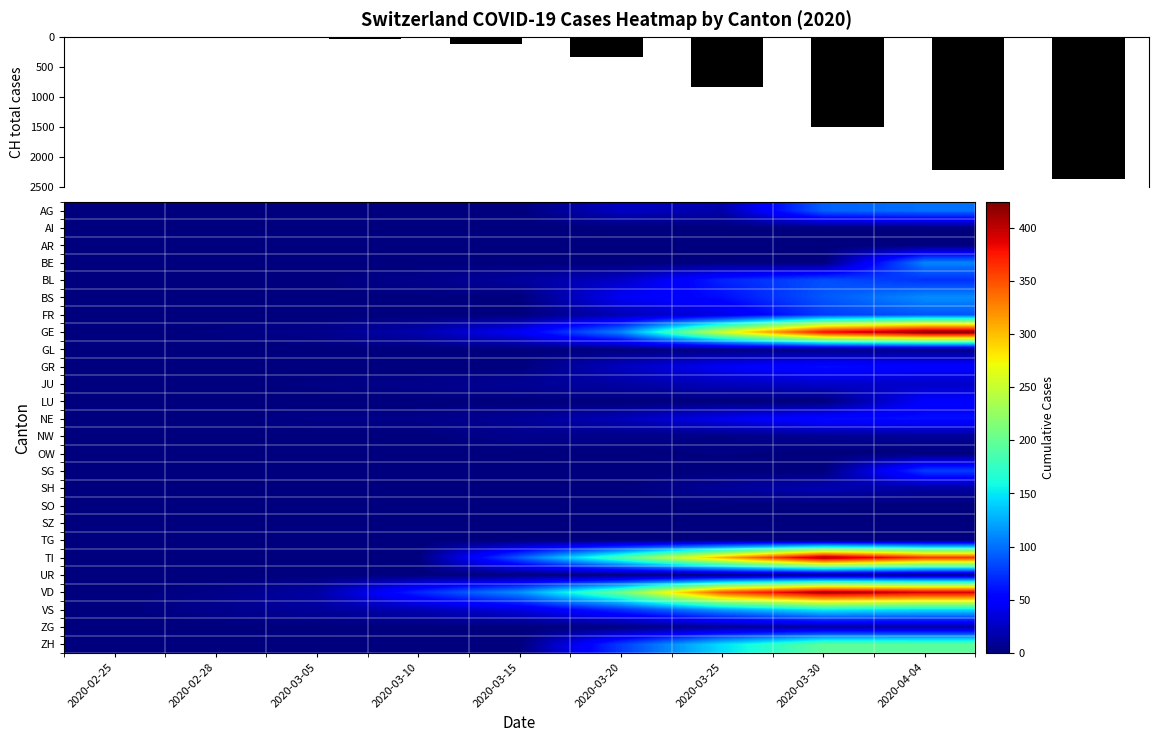

Between 2020-03-05 and 2020-04-04, which series saw the biggest shift?

GE